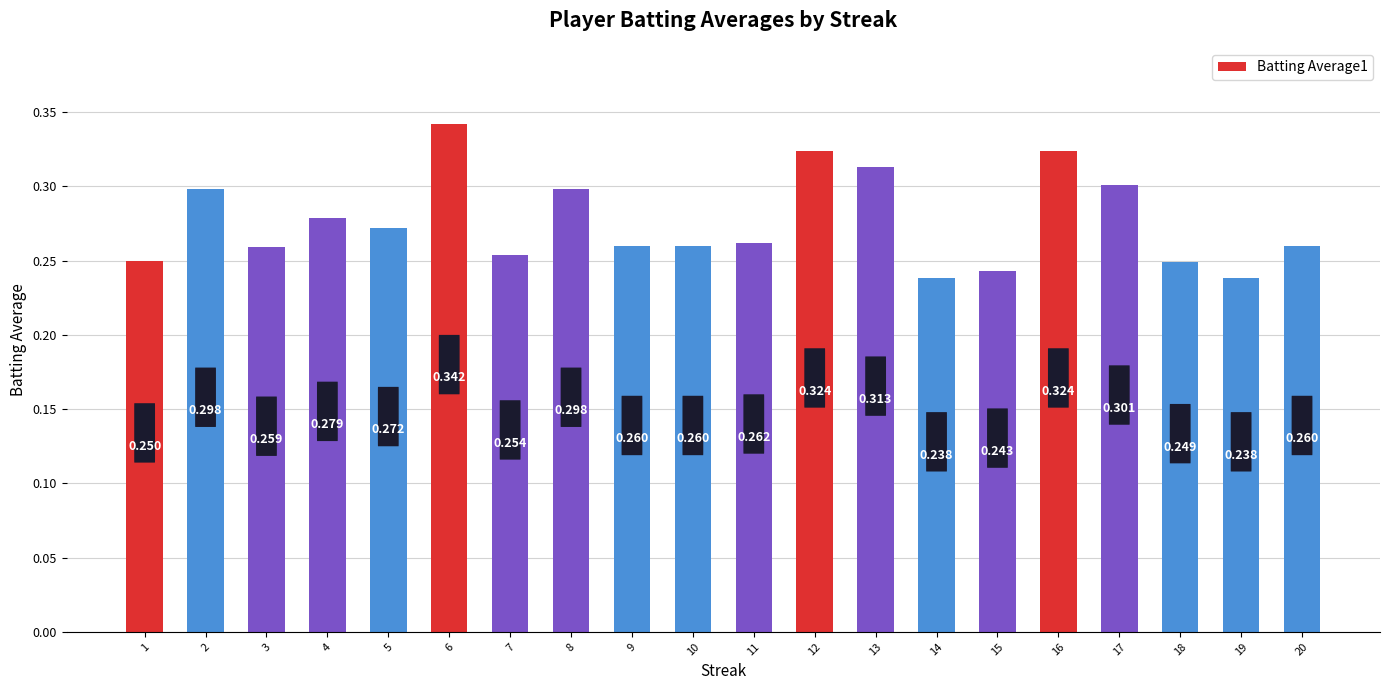

Which category has the lowest value across all series?

14